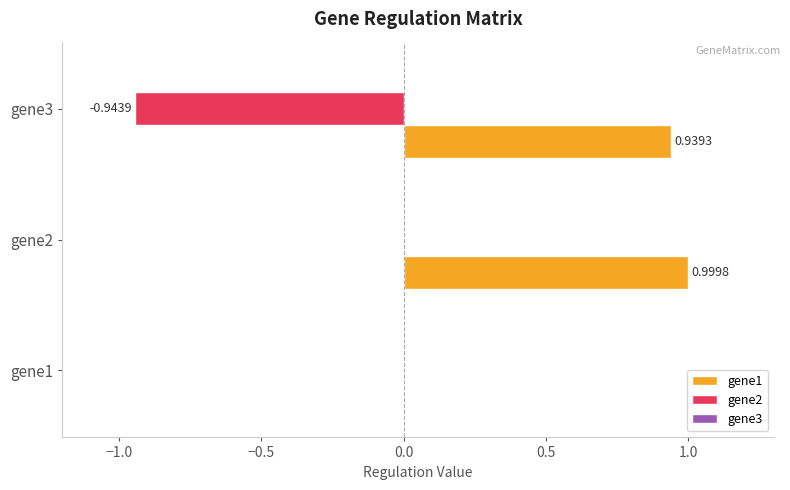

Which series has the largest total across all categories?

gene1